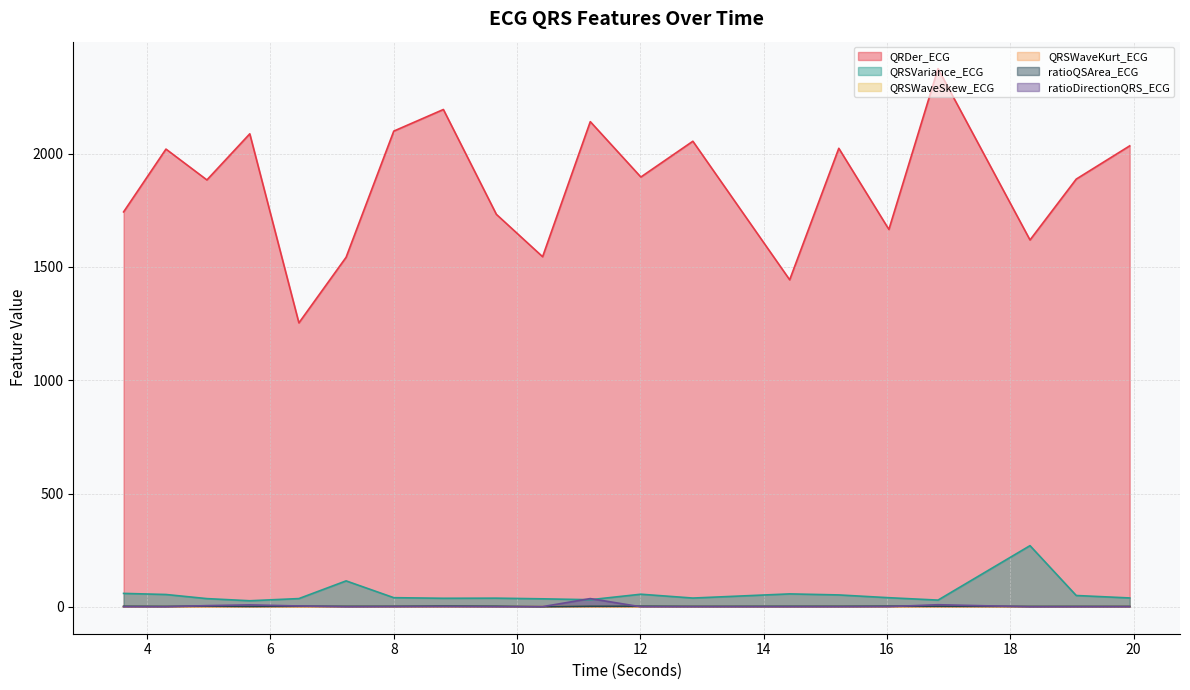

What are all the series names shown in the legend?

QRDer_ECG, QRSVariance_ECG, QRSWaveSkew_ECG, QRSWaveKurt_ECG, ratioQSArea_ECG, ratioDirectionQRS_ECG